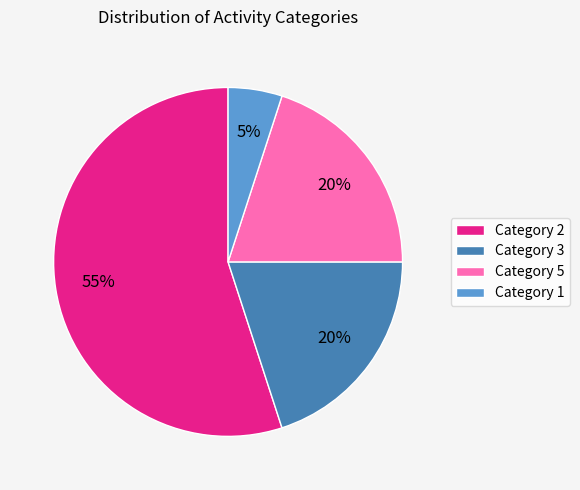

True or false: Category 5 accounts for 32% of the total.

False